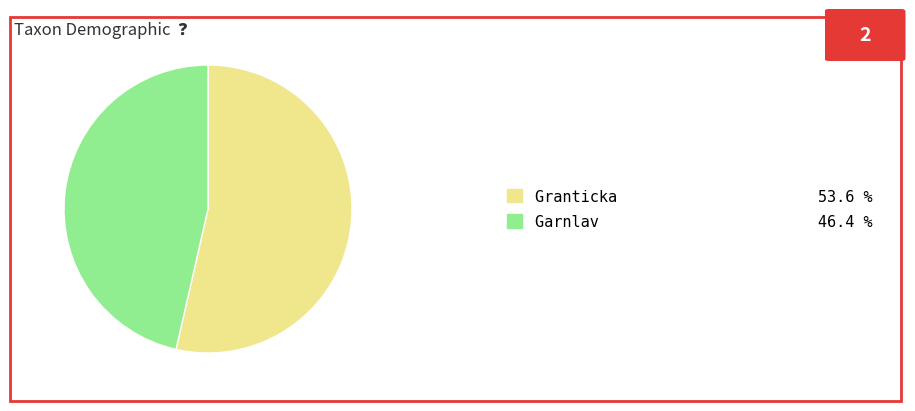

Approximately how many times larger is the value at Granticka 53.6 % compared to Garnlav 46.4 %?

1.2